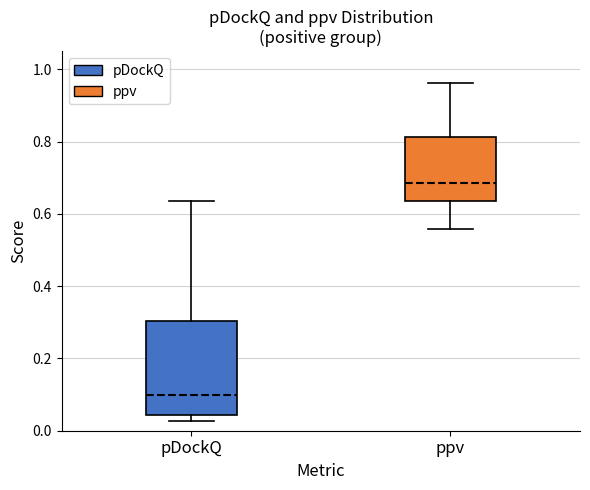

Reading left to right, transcribe this box plot: for each box, give where its median line is, the range the box spans, and where its two whiskers end, as read against the y-axis. The values are not printed on the chart, so give them approximately, as read against the axis.

pDockQ: median 0.10, box 0.04 to 0.30, whiskers 0.02 to 0.64
ppv: median 0.68, box 0.64 to 0.82, whiskers 0.56 to 0.96